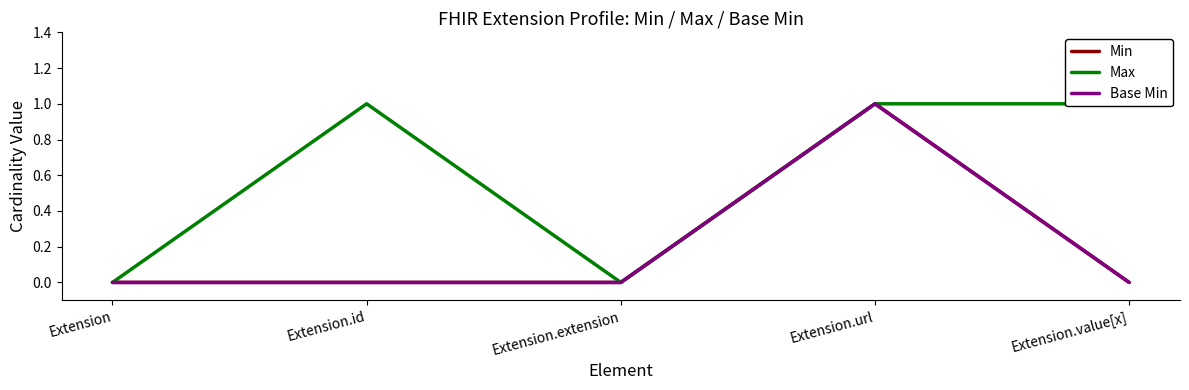

Does the chart have visible grid lines?

No